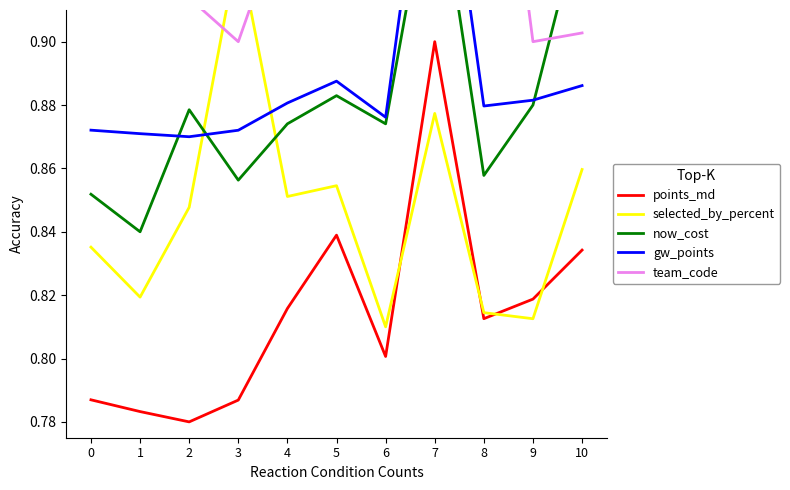

How many lines are shown in the chart?

5